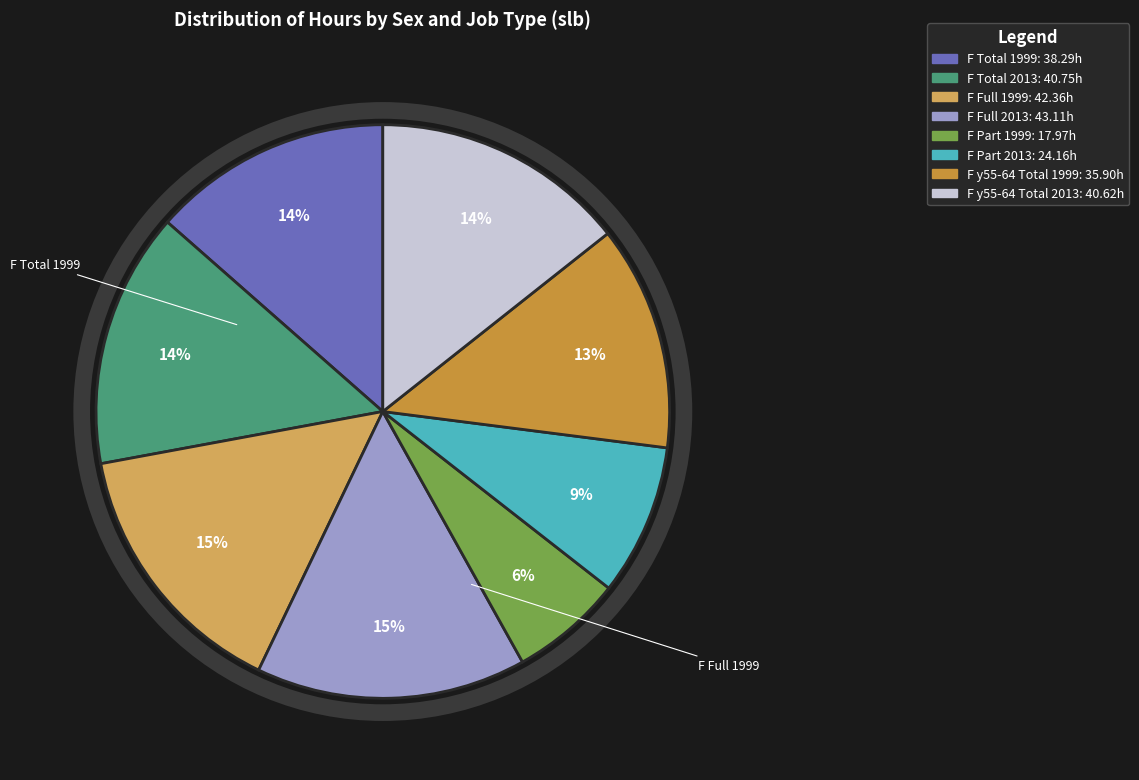

Is there a majority slice in this chart?

No